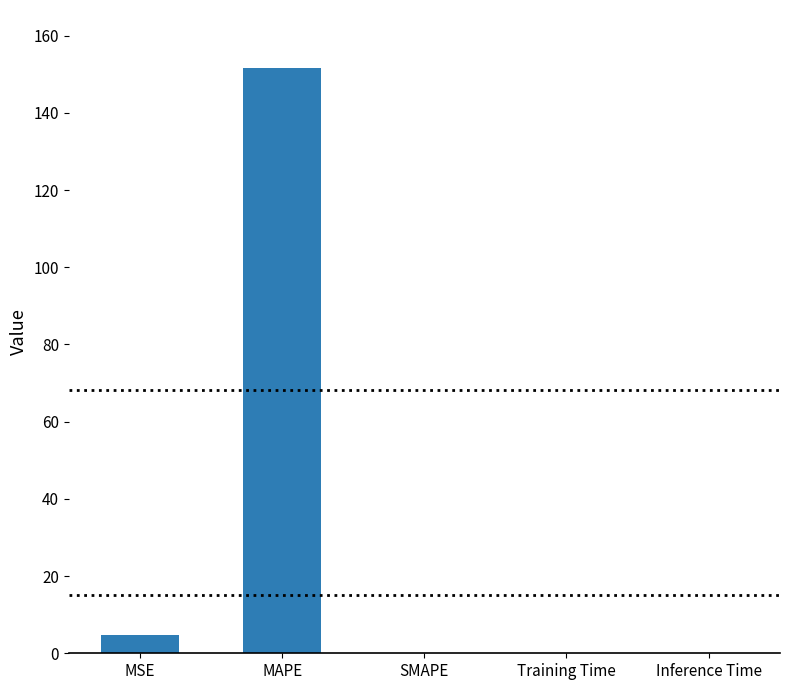

Between MSE and MAPE, which is larger?

MAPE